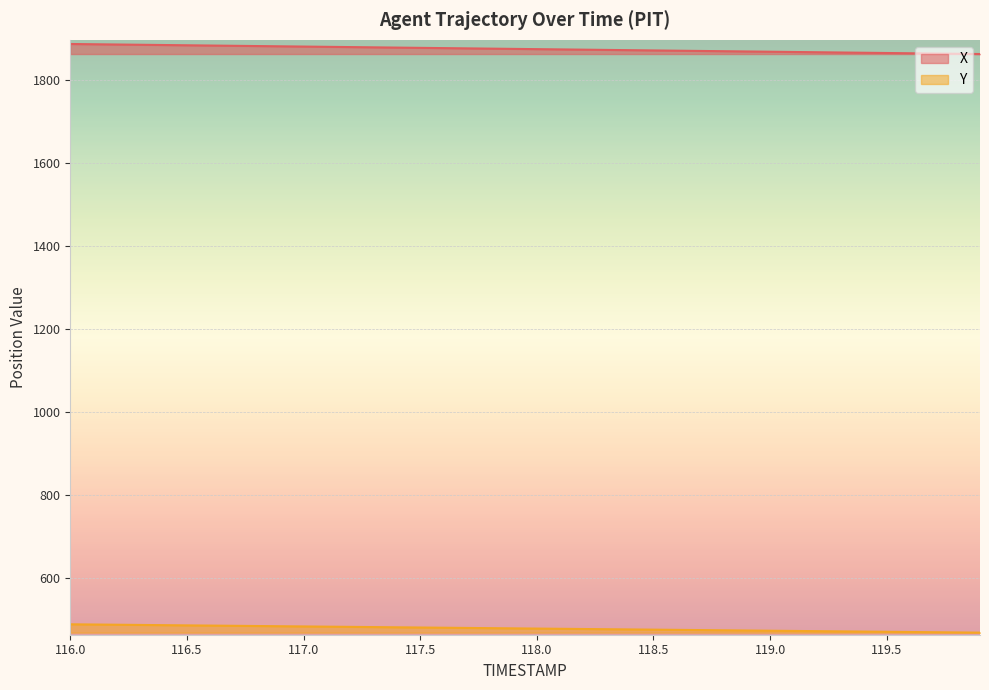

Is the value of Y at 118.8 greater than the value of X at 119.5?

No